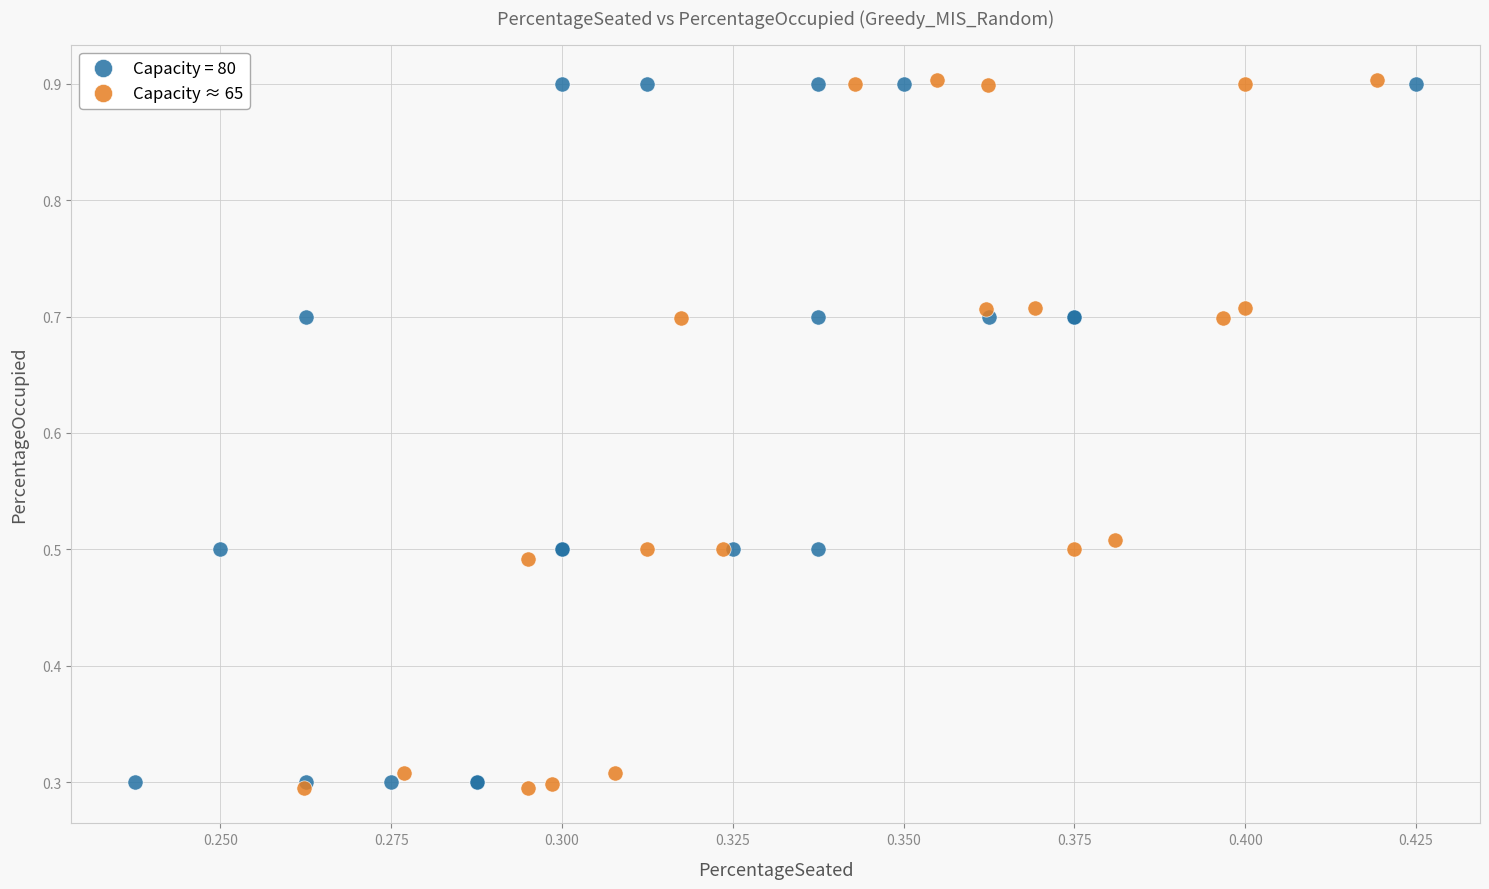

What are all the series names shown in the legend?

Capacity = 80, Capacity ≈ 65